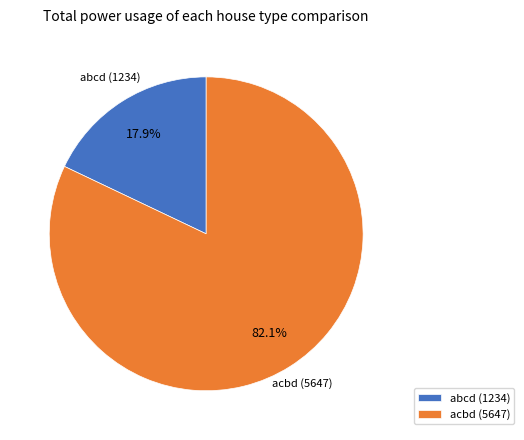

What is the ratio of the value at acbd (5647) to the value at abcd (1234)?

4.6